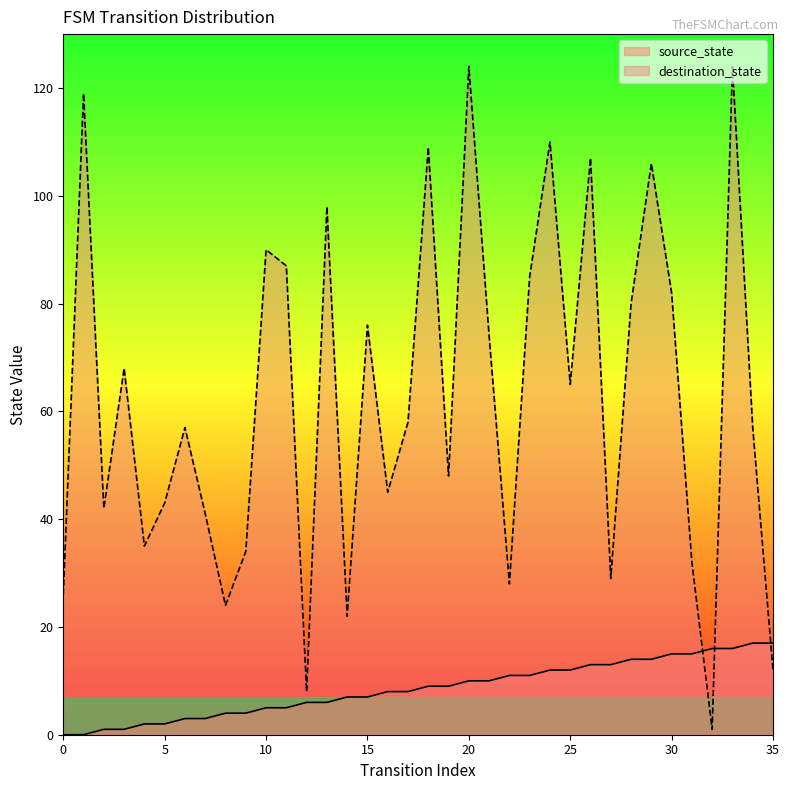

What is the value of the destination_state point at the 32nd from the left?

32